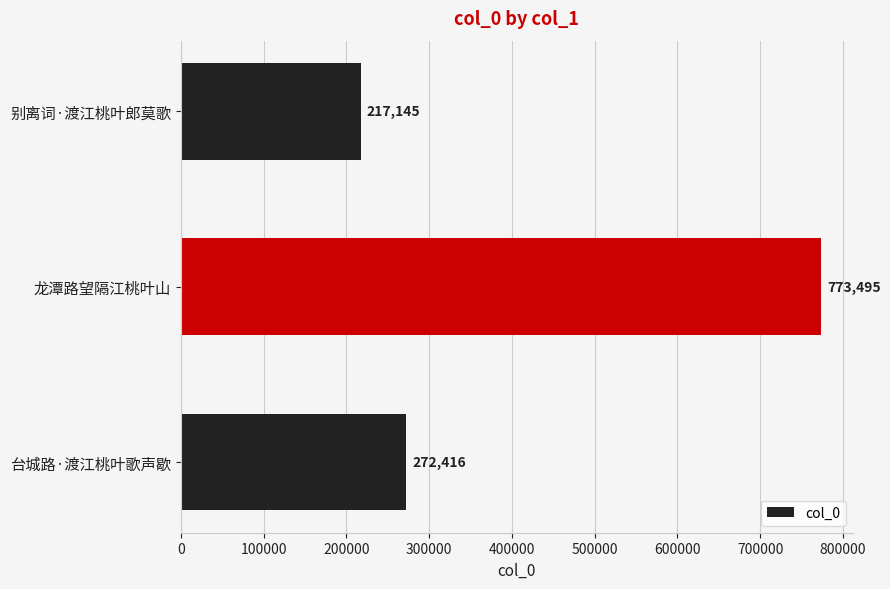

What is the average value?

421019